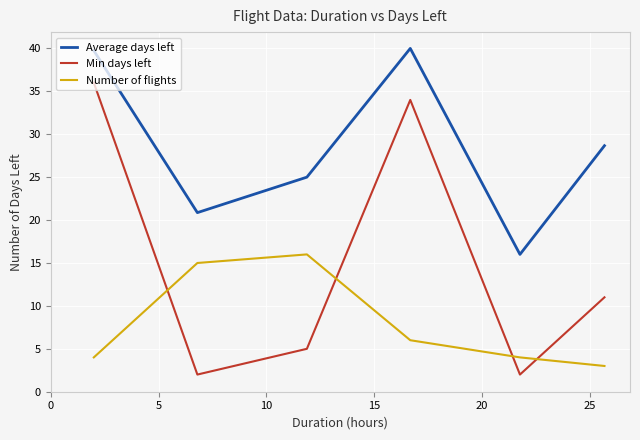

In Min days left, how many points are lower than both neighbors (excluding endpoints)?

2